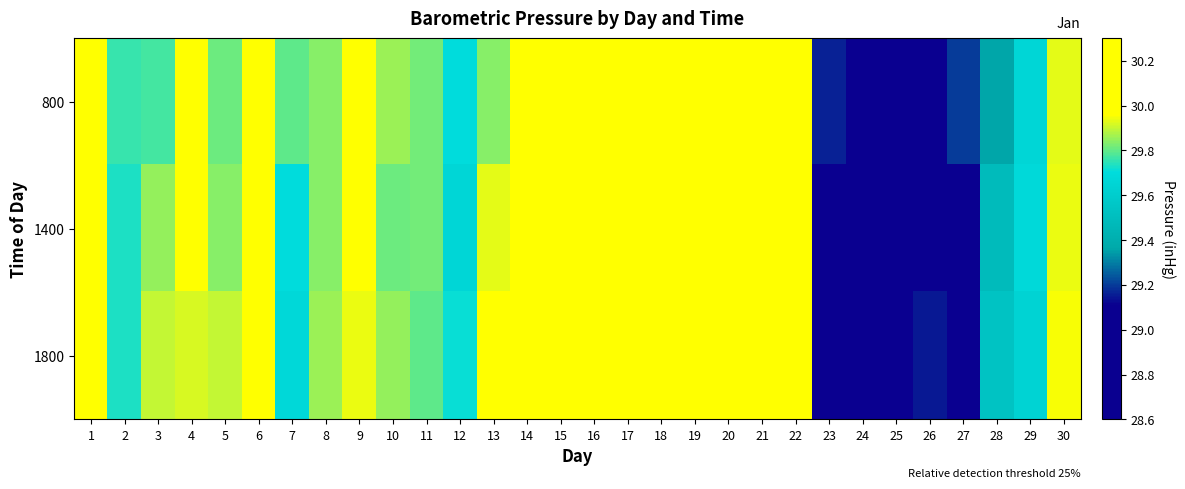

Reading right to left, transcribe all the data shown in this chart.

800: 30=29.9	29=29.7	28=29.4	27=29.2	26=28.9	25=28.6	24=28.7	23=29.2	22=30.2	21=30.1	20=30.1	19=30.1	18=30.2	17=30.2	16=30.2	15=30.3	14=30.2	13=29.8	12=29.7	11=29.8	10=29.9	9=30.0	8=29.8	7=29.8	6=30.1	5=29.8	4=30.0	3=29.8	2=29.8	1=30.0
1400: 30=29.9	29=29.7	28=29.5	27=29.1	26=29.1	25=28.6	24=28.7	23=28.9	22=30.2	21=30.1	20=30.1	19=30.1	18=30.2	17=30.2	16=30.2	15=30.2	14=30.3	13=29.9	12=29.7	11=29.8	10=29.8	9=30.0	8=29.8	7=29.7	6=30.0	5=29.8	4=30.0	3=29.9	2=29.7	1=30.0
1800: 30=29.9	29=29.6	28=29.5	27=29.0	26=29.1	25=28.6	24=28.6	23=28.8	22=30.1	21=30.1	20=30.1	19=30.1	18=30.2	17=30.2	16=30.2	15=30.2	14=30.3	13=30.0	12=29.7	11=29.8	10=29.9	9=29.9	8=29.9	7=29.7	6=30.0	5=29.9	4=29.9	3=29.9	2=29.7	1=30.0